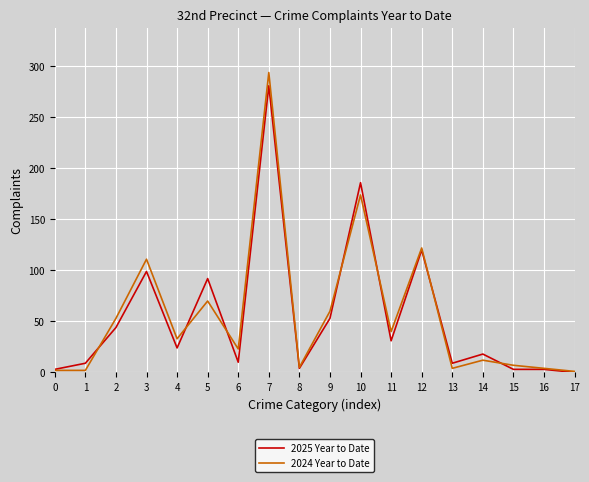

Between 5 and 9, which series saw the biggest shift?

2025 Year to Date